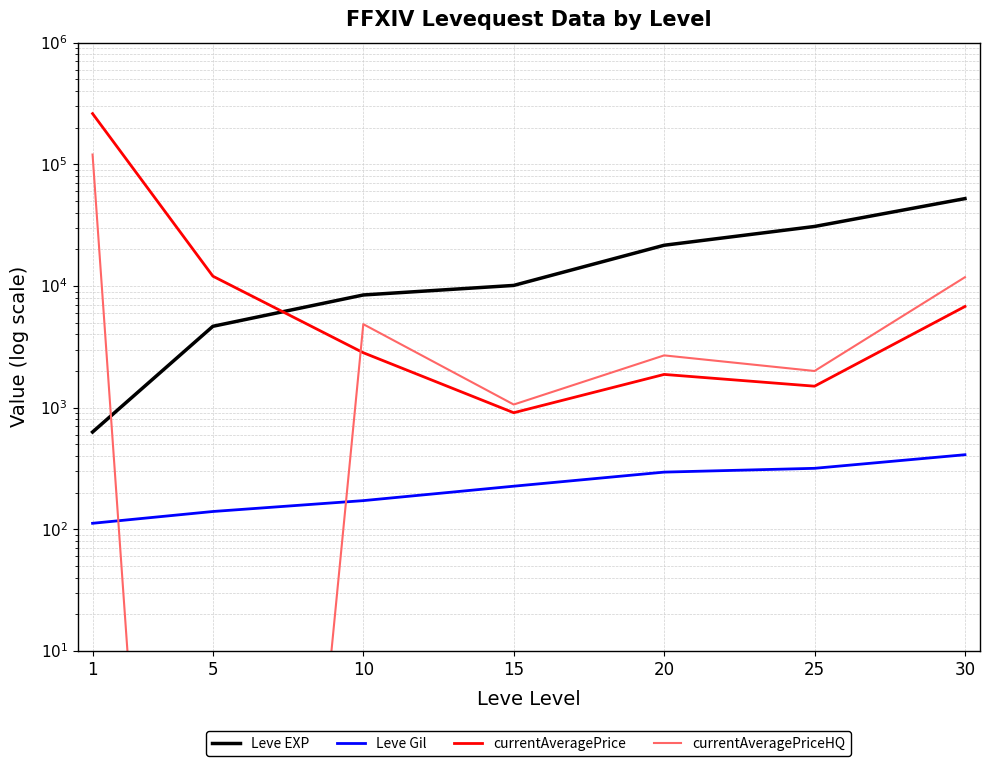

True or false: currentAveragePriceHQ and currentAveragePrice cross at least once.

True